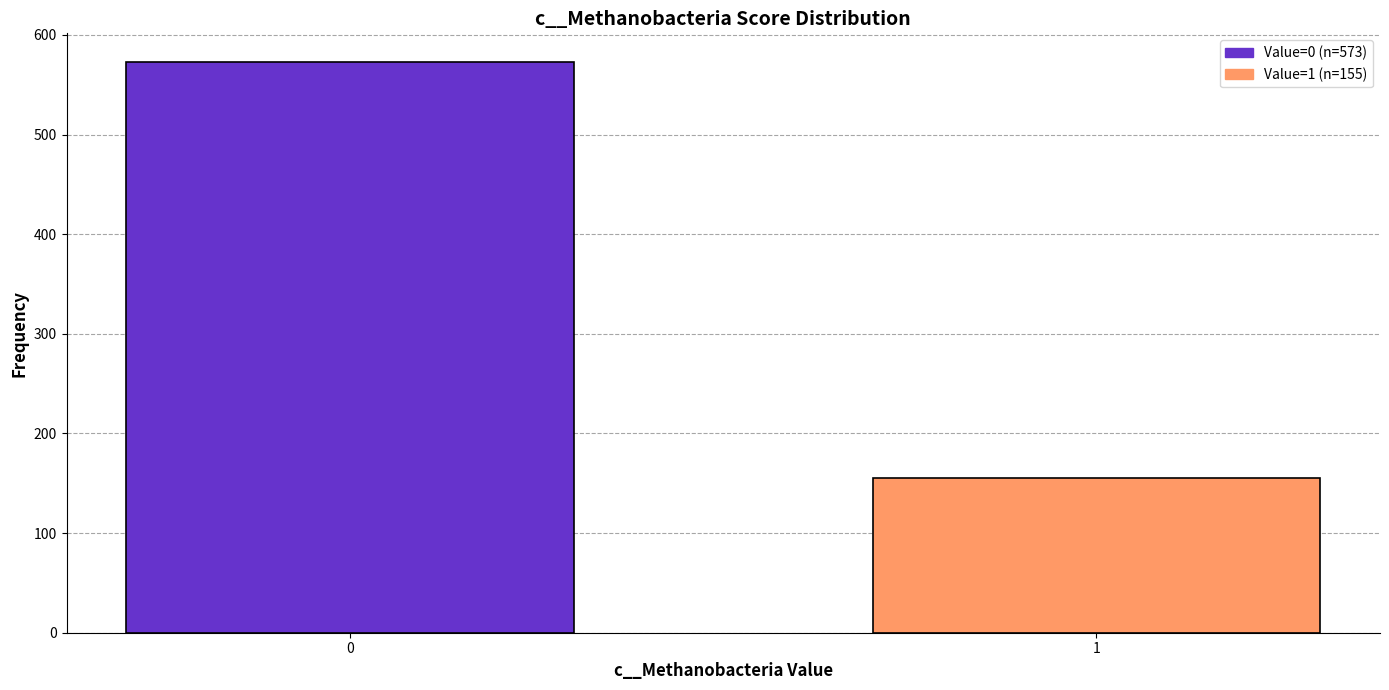

Reading left to right, list all the values displayed in this chart.

0=573	1=155